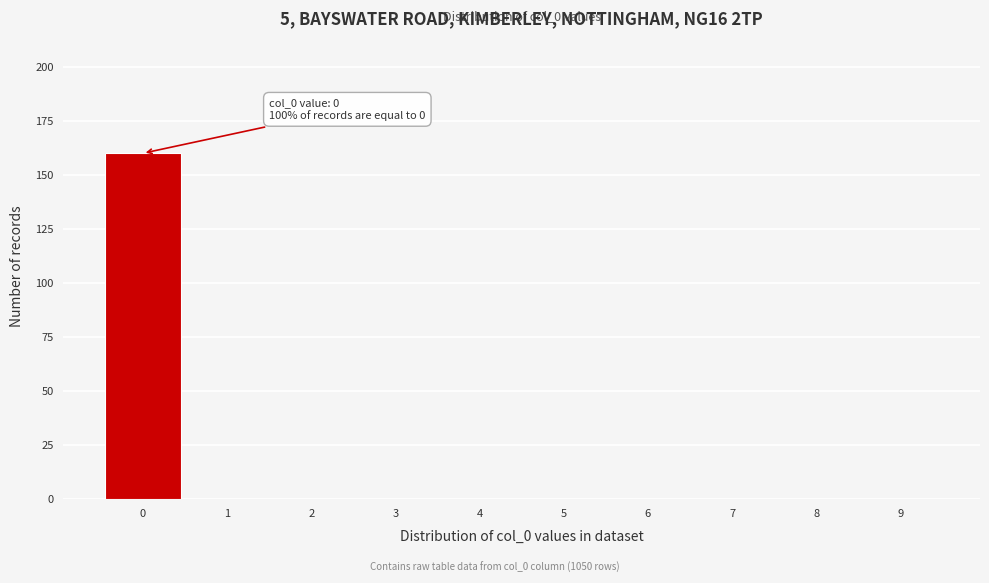

Which range on the x-axis has the tallest bar?

-0.5 to 0.5